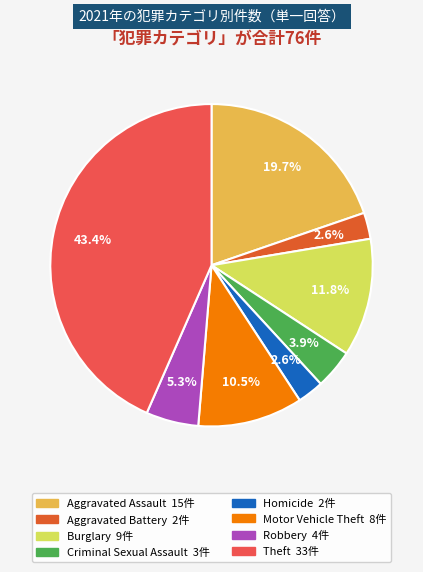

To the nearest percent, what is the difference between the largest and smallest slice percentages?

41%